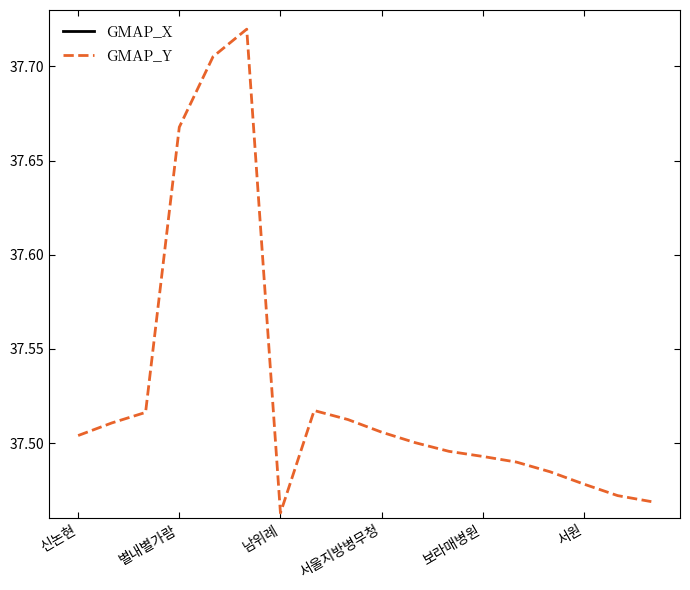

Where is GMAP_Y nearest to the value 37?

남위례